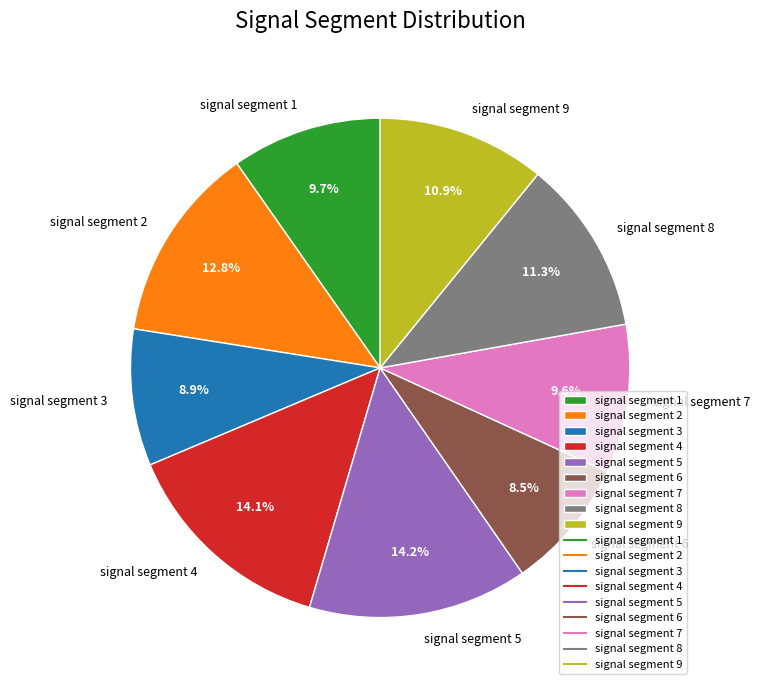

Does signal segment 3 account for over 50% of the chart?

No